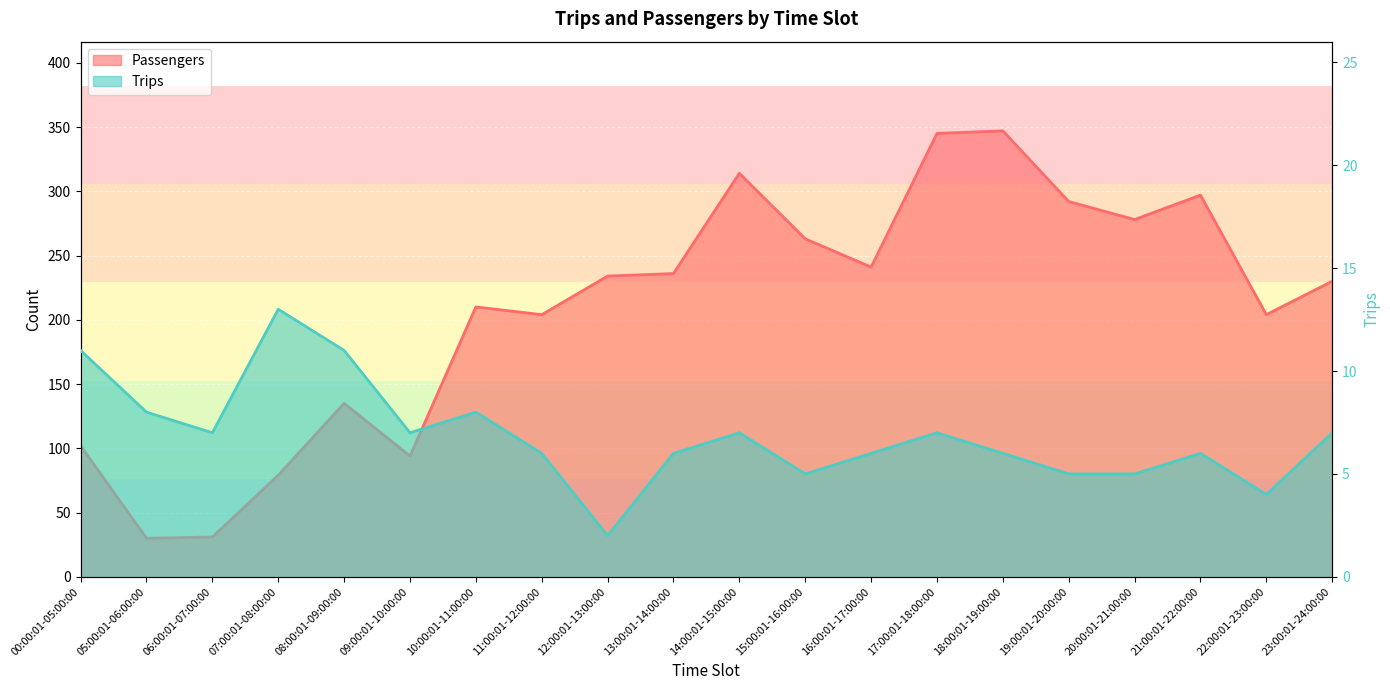

What is the smallest value displayed?

2